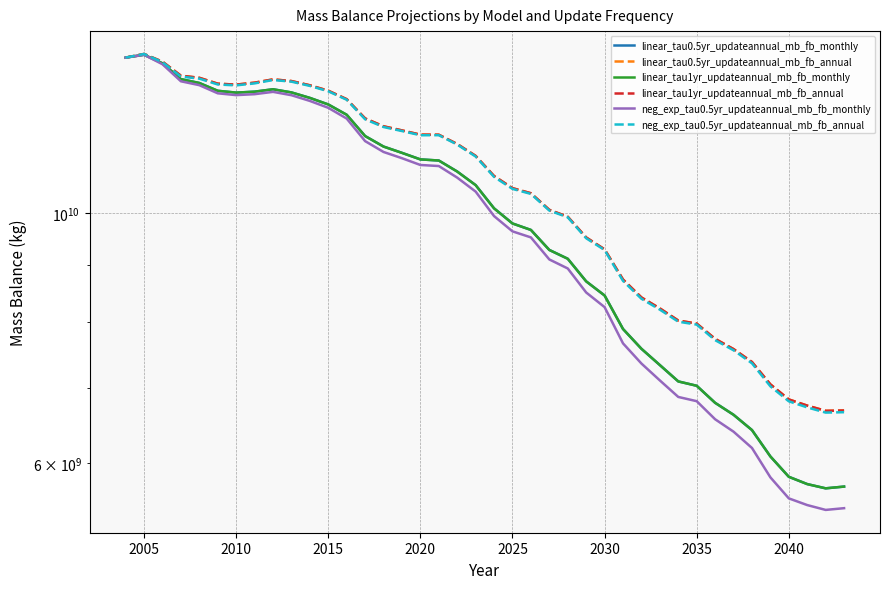

List the series in order of their peak value, lowest first.

neg_exp_tau0.5yr_updateannual_mb_fb_monthly, linear_tau0.5yr_updateannual_mb_fb_monthly, linear_tau1yr_updateannual_mb_fb_monthly, linear_tau0.5yr_updateannual_mb_fb_annual, linear_tau1yr_updateannual_mb_fb_annual, neg_exp_tau0.5yr_updateannual_mb_fb_annual